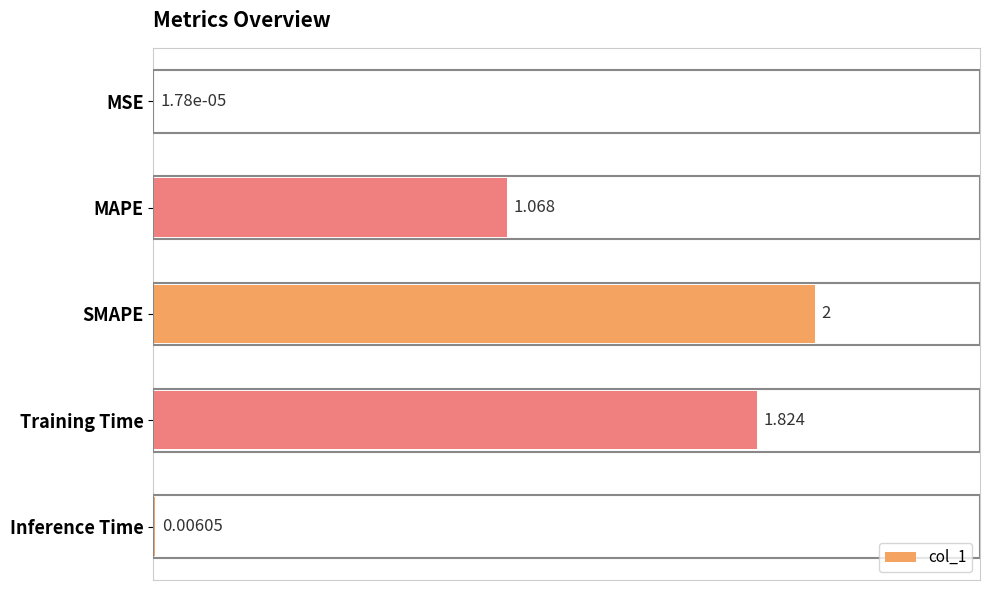

Which category has the highest value across all series?

SMAPE